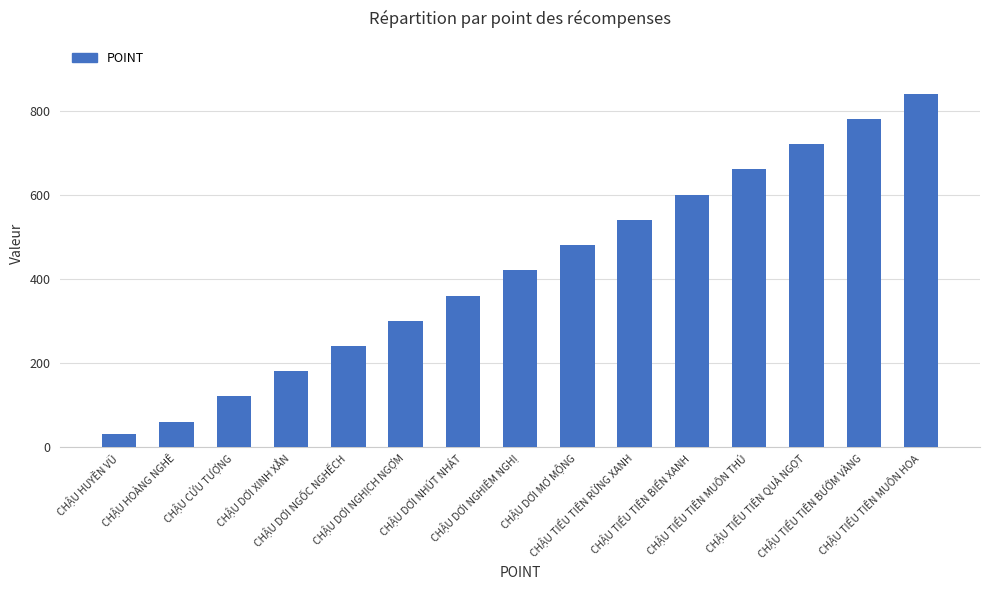

List the labels in order of value, smallest first.

CHẬU HUYỀN VŨ, CHẬU HOÀNG NGHÊ, CHẬU CỬU TƯỢNG, CHẬU DƠI XINH XẮN, CHẬU DƠI NGỐC NGHẾCH, CHẬU DƠI NGHỊCH NGỢM, CHẬU DƠI NHÚT NHÁT, CHẬU DƠI NGHIÊM NGHỊ, CHẬU DƠI MƠ MỘNG, CHẬU TIỂU TIÊN RỪNG XANH, CHẬU TIỂU TIÊN BIỂN XANH, CHẬU TIỂU TIÊN MUÔN THÚ, CHẬU TIỂU TIÊN QUẢ NGỌT, CHẬU TIỂU TIÊN BƯỚM VÀNG, CHẬU TIỂU TIÊN MUÔN HOA